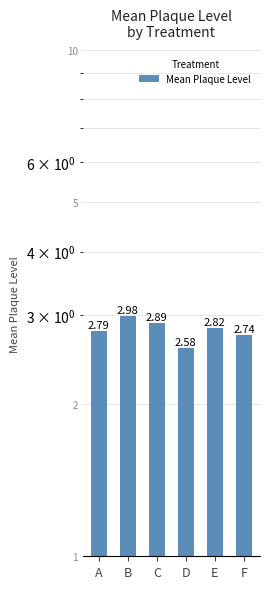

The value at A is 2.8. True or false?

True